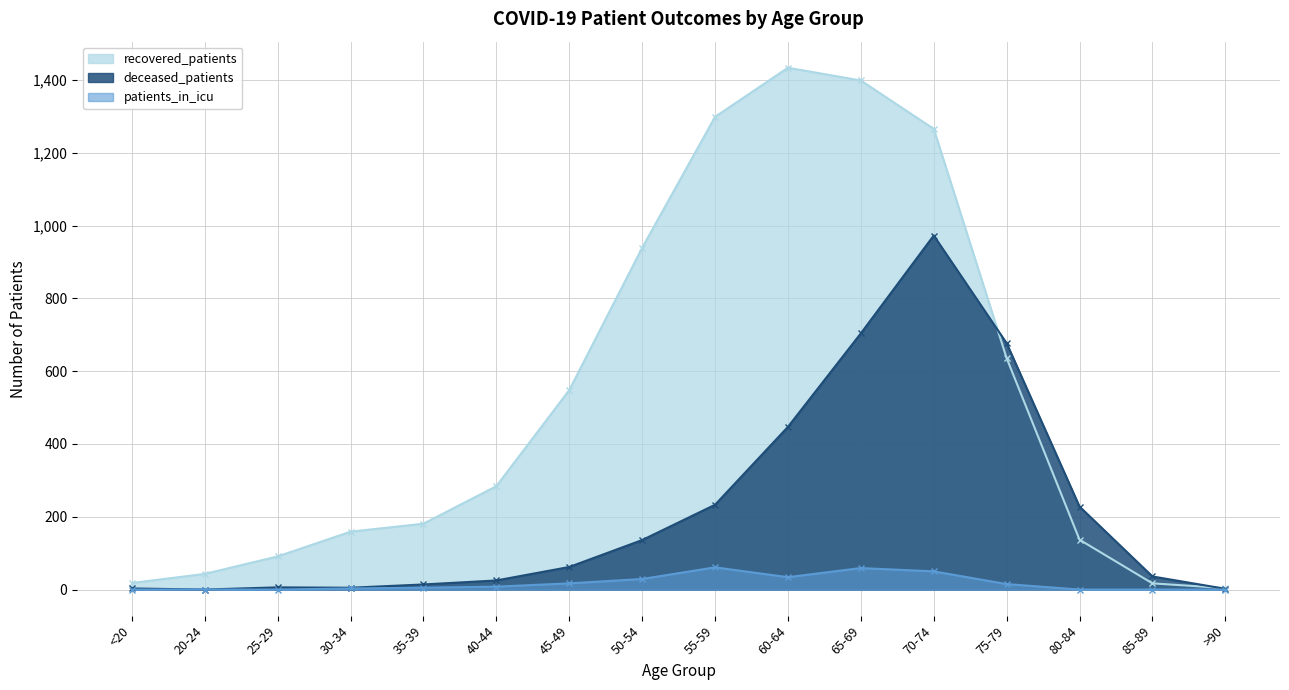

How many categories are shown in the chart?

16